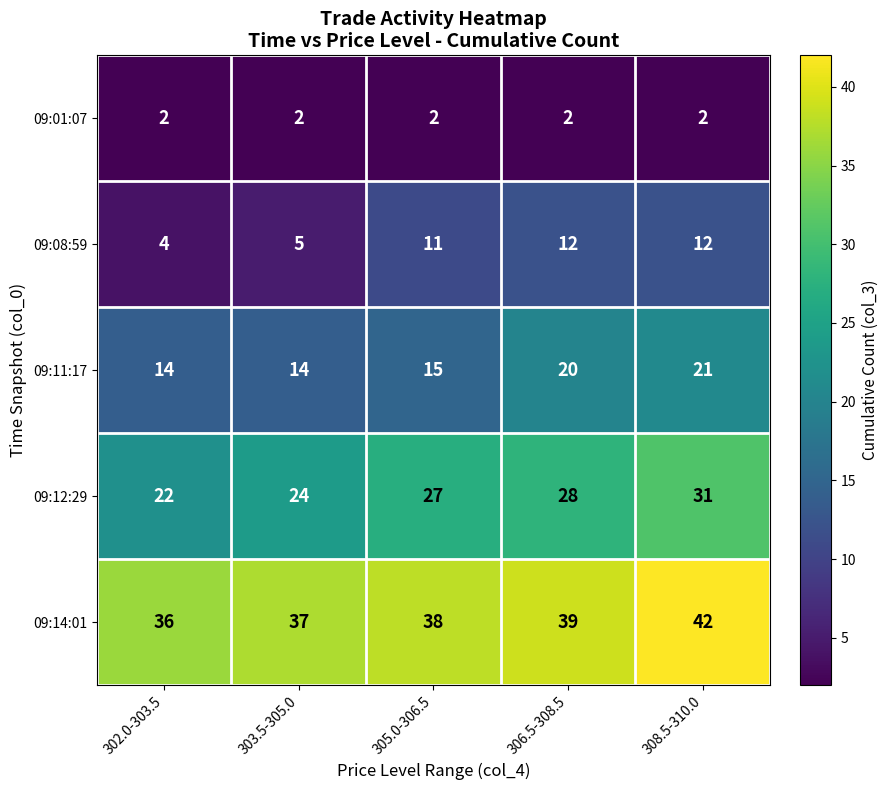

Count the number of categories in the chart.

5